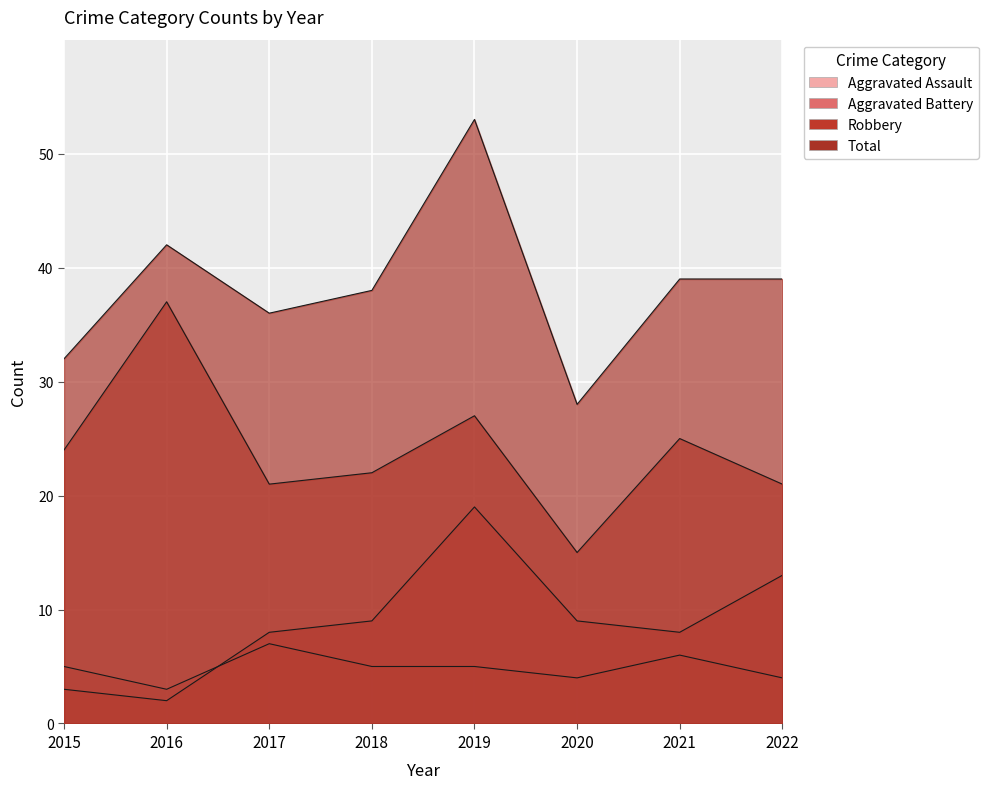

Does the chart display data point markers on the line(s)?

No